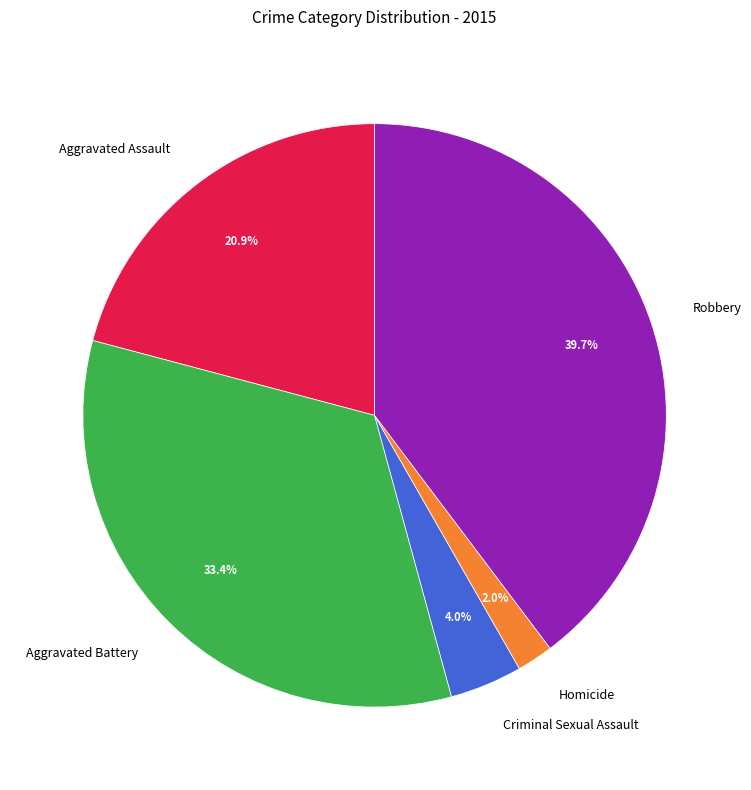

True or false: Aggravated Battery accounts for 45% of the total.

False